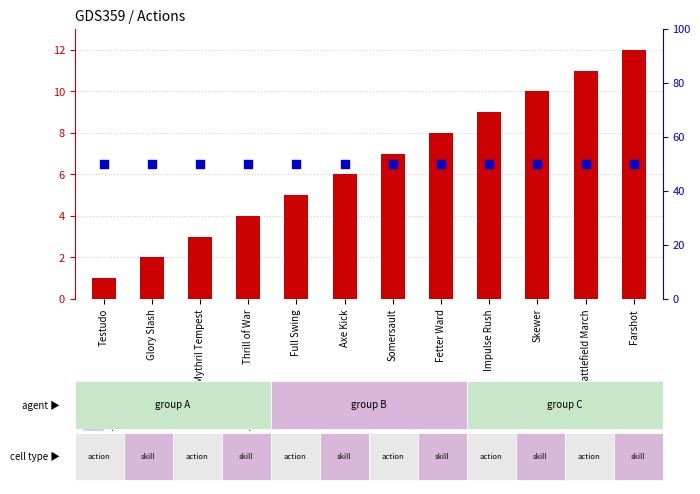

What are all the series names shown in the legend?

count, percentile rank within the sample